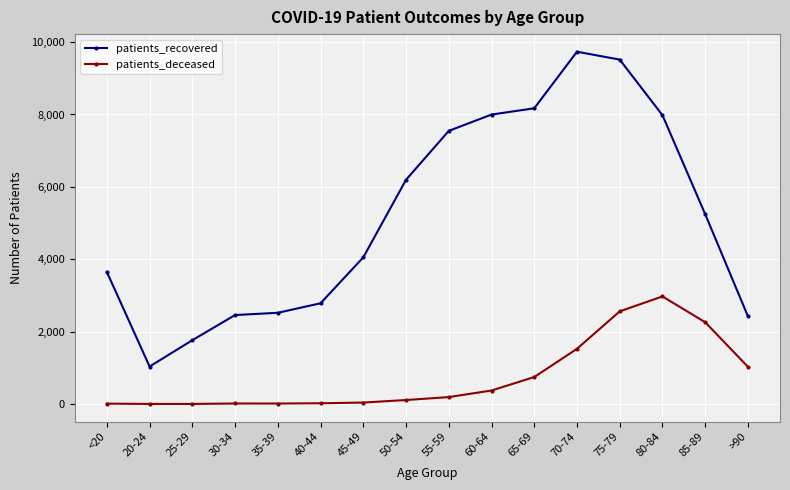

Read the patients_recovered value at 30-34, to the nearest 50.

2450